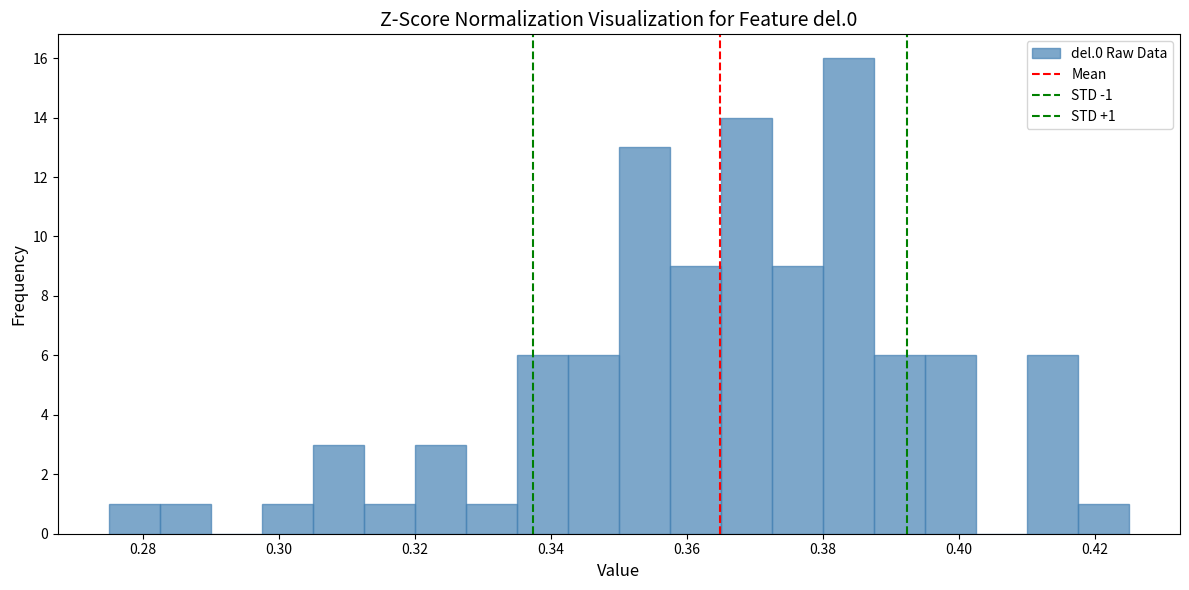

Around what value on the x-axis is the tallest bar? Give the approximate position of its centre, as read against the axis.

0.384